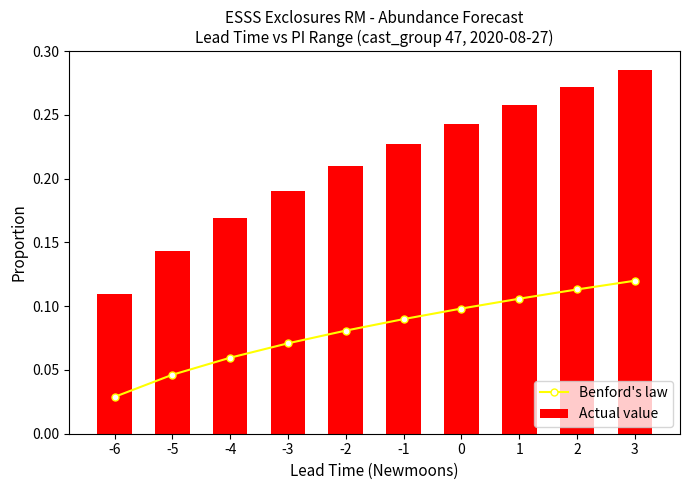

Is it true that Actual value equals 0.2 at -4?

True